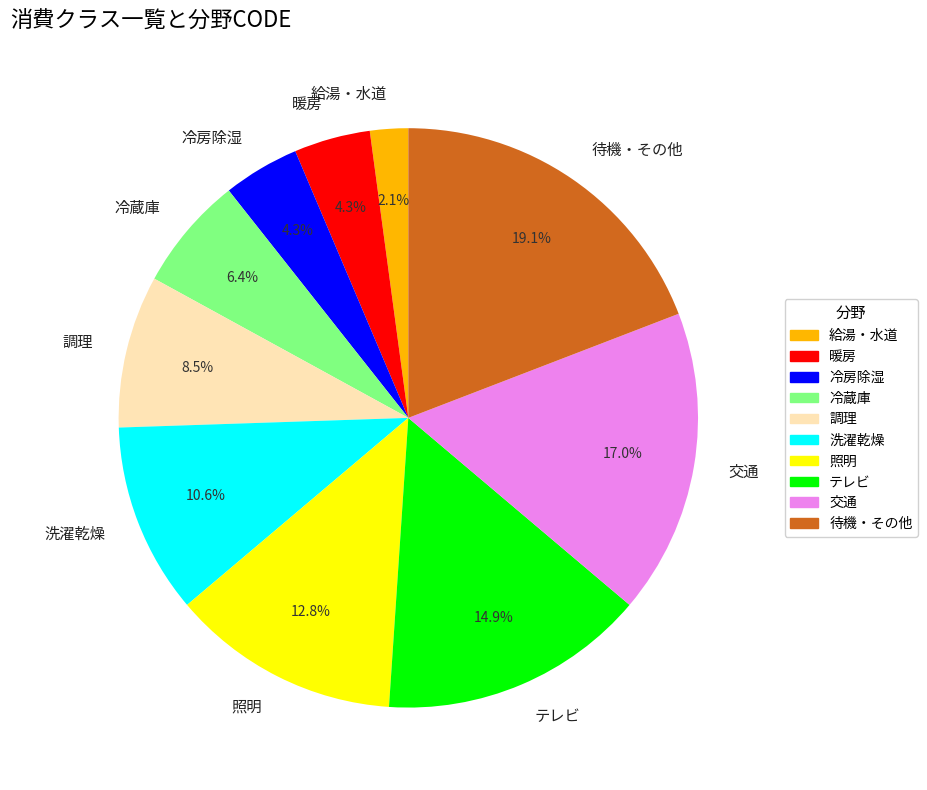

What percentage do テレビ and 照明 together represent?

27.7%